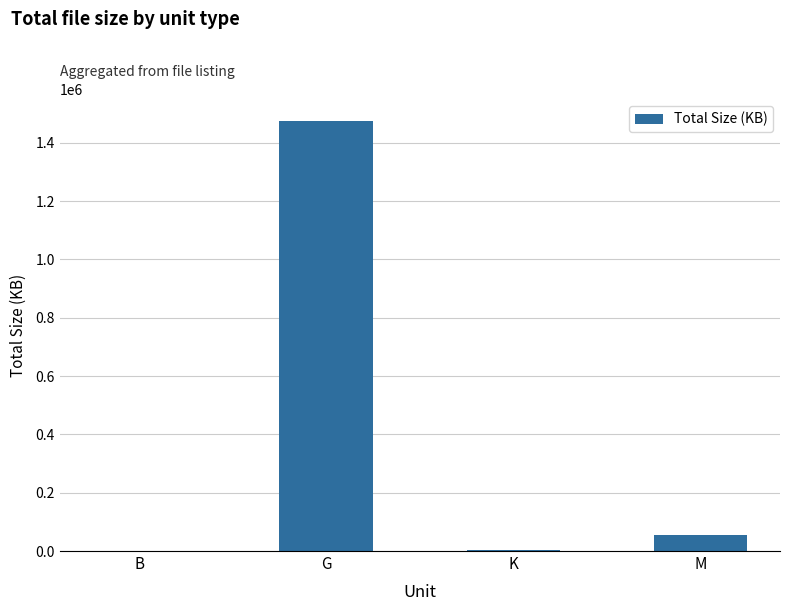

What is the sum of the values at G and M?

1528186.9